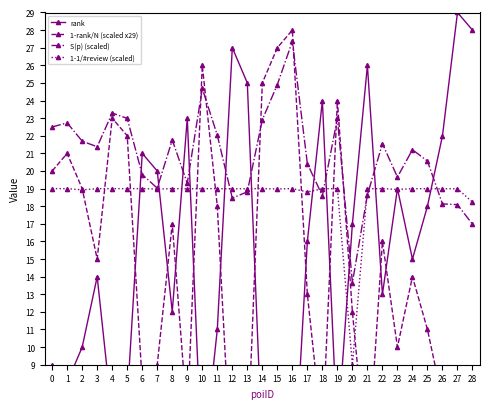

How many lines are shown in the chart?

4